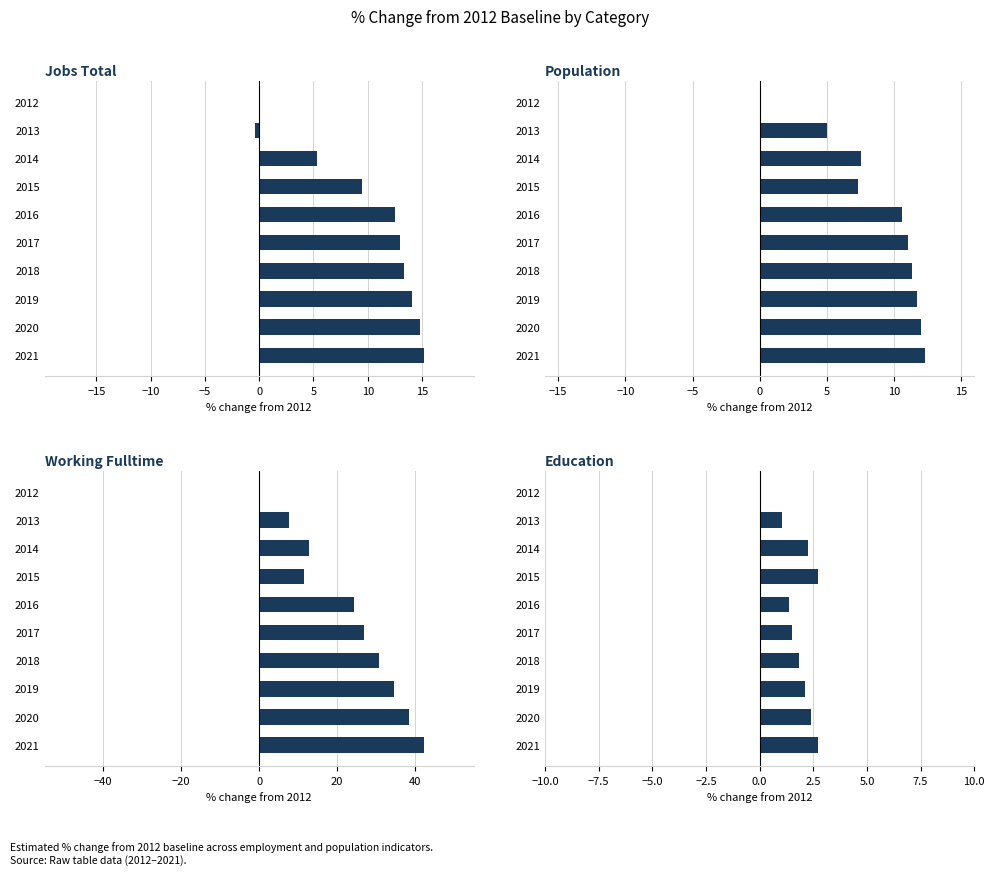

What are all the series names shown in the legend?

Jobs Total, Population, Working Fulltime, Education